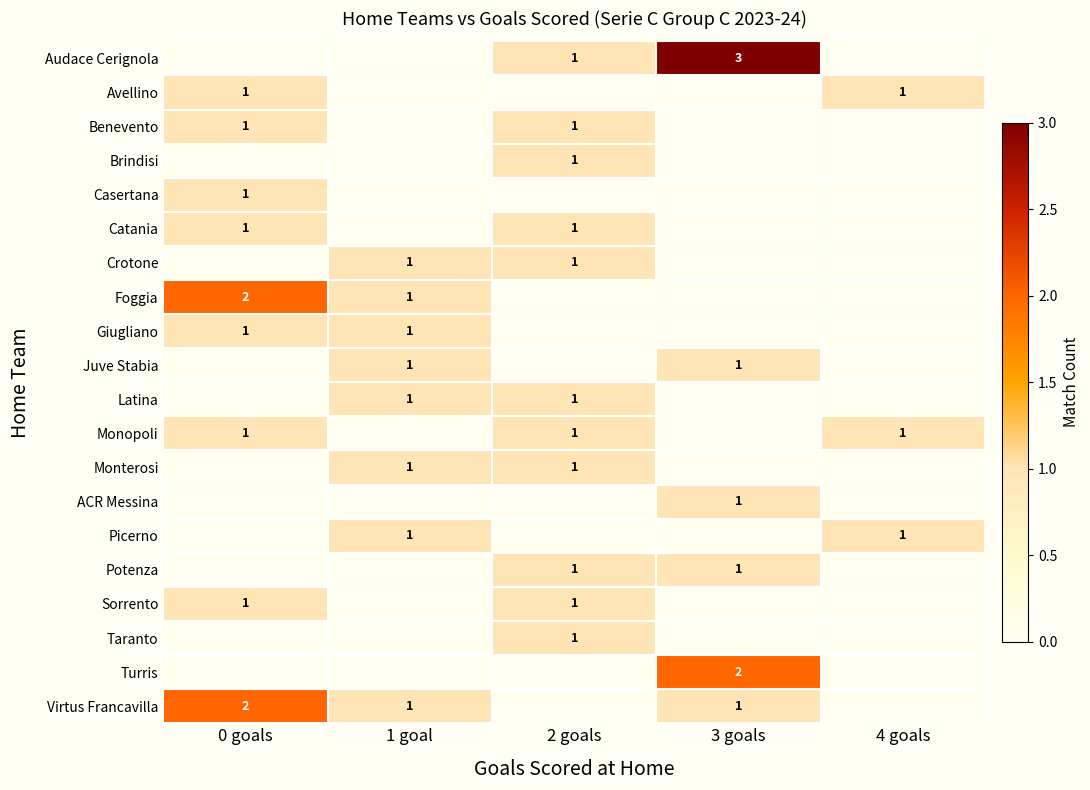

The value of Latina at 1 goal is 1. True or false?

True